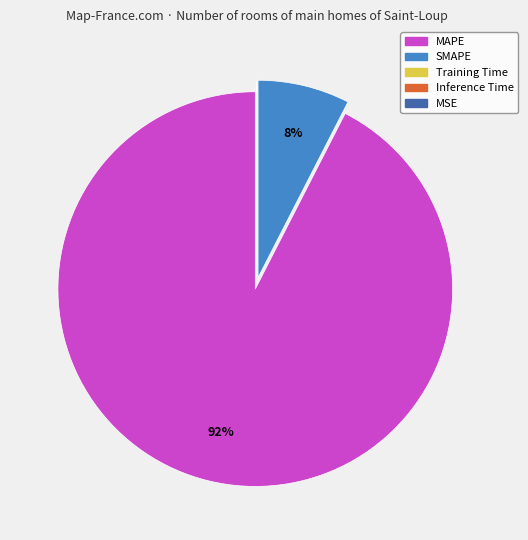

Is there a majority slice in this chart?

Yes